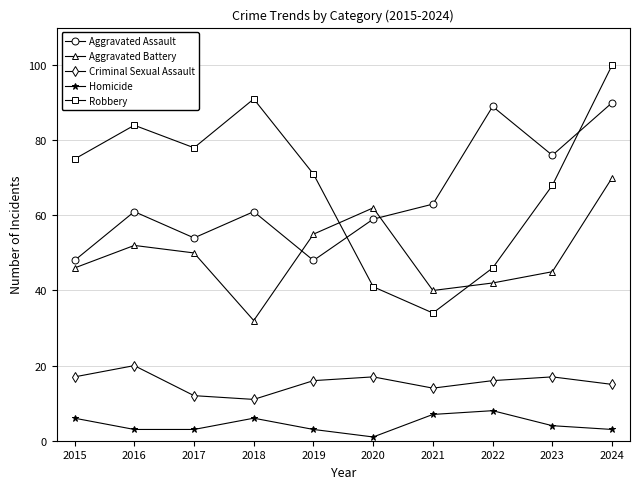

How many intersections are there between Aggravated Battery and Aggravated Assault?

2